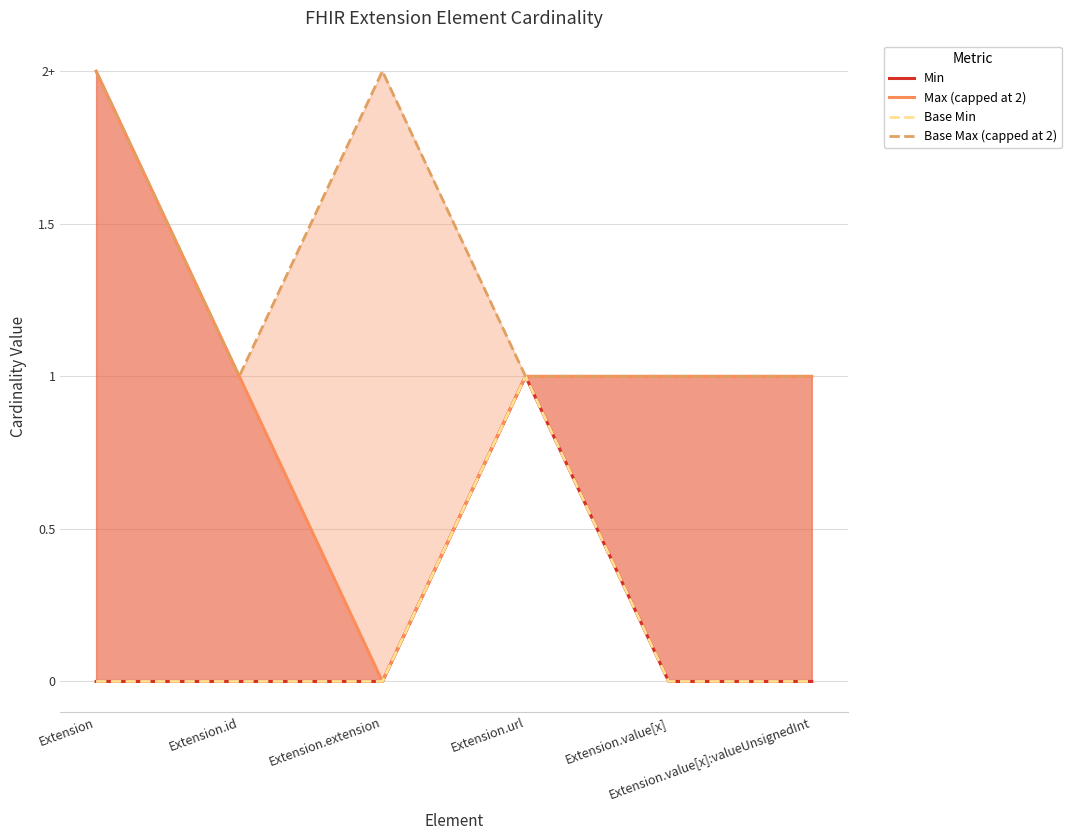

In Base Max (capped at 2), how many points are higher than both neighbors (excluding endpoints)?

1